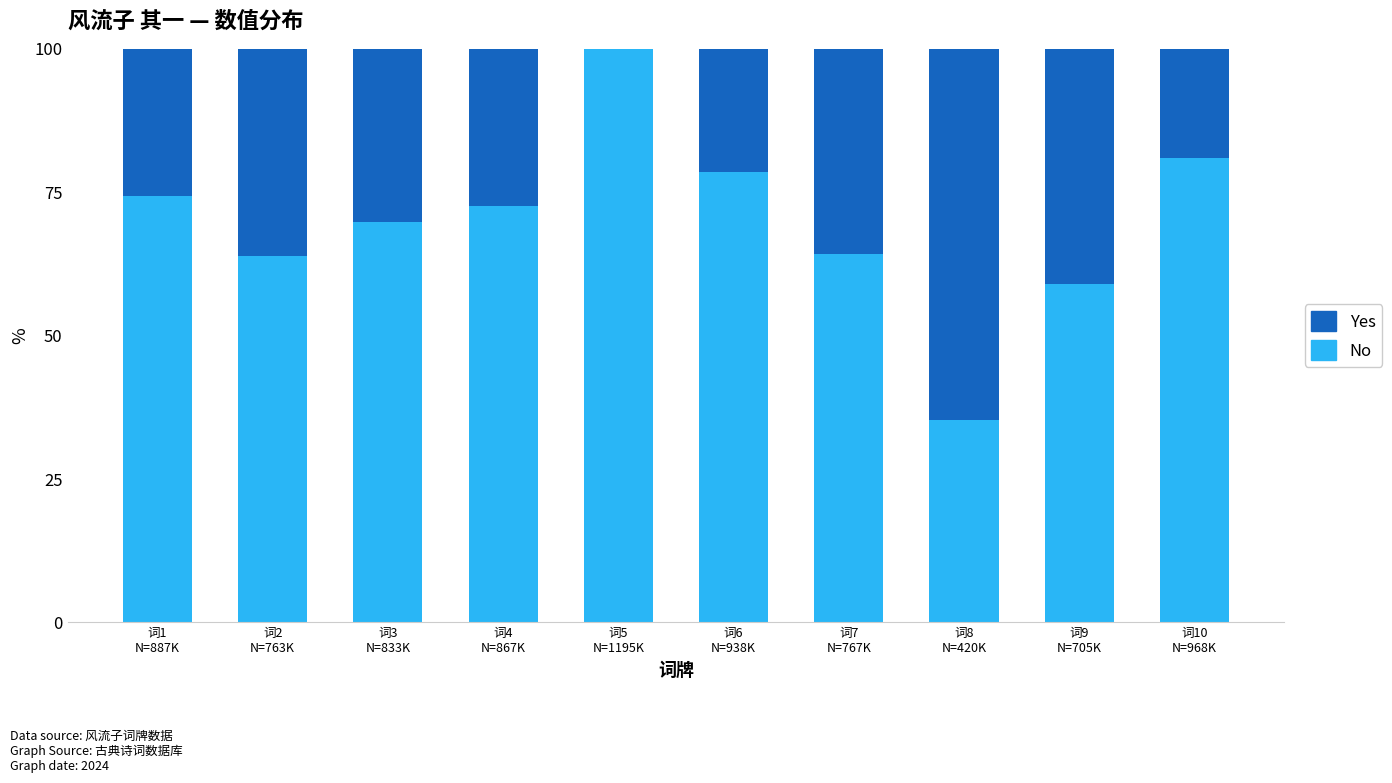

What is the maximum value for No?

100.0